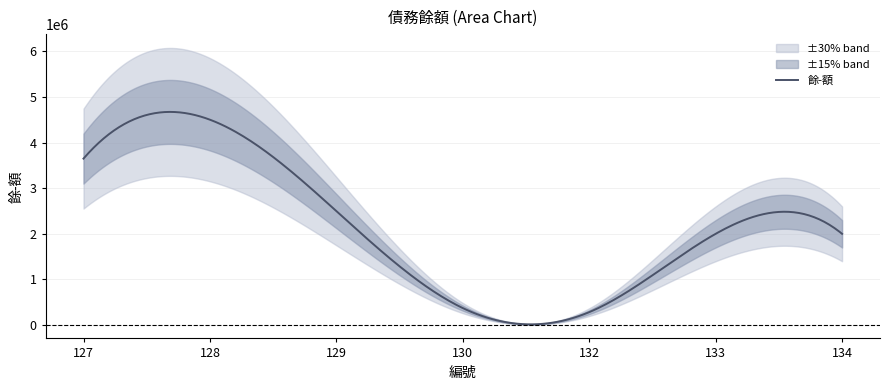

Reading right to left, what are all the values shown in this chart?

2000000	2000000	284180	373218	2497500	4500000	3647892